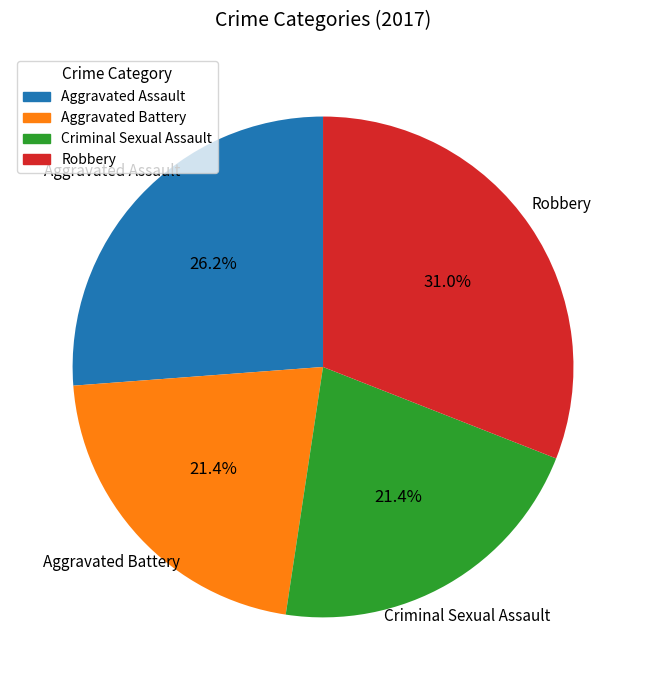

To the nearest percent, what percentage of the pie is Aggravated Battery?

21%